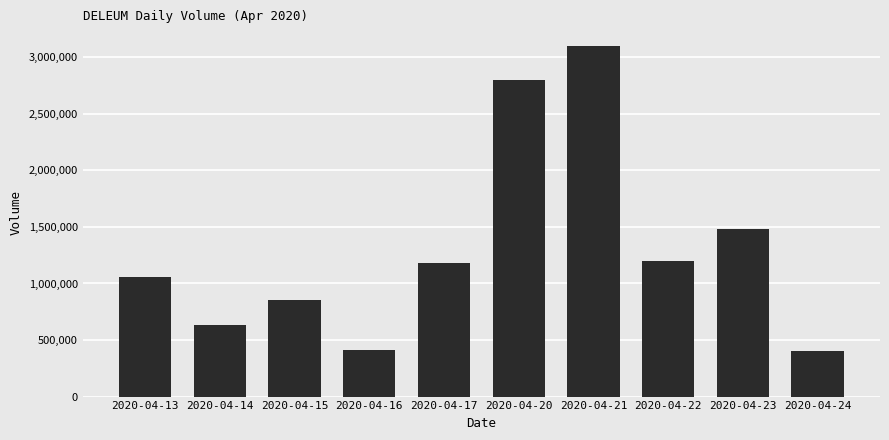

What is the sum of all values?

13121500